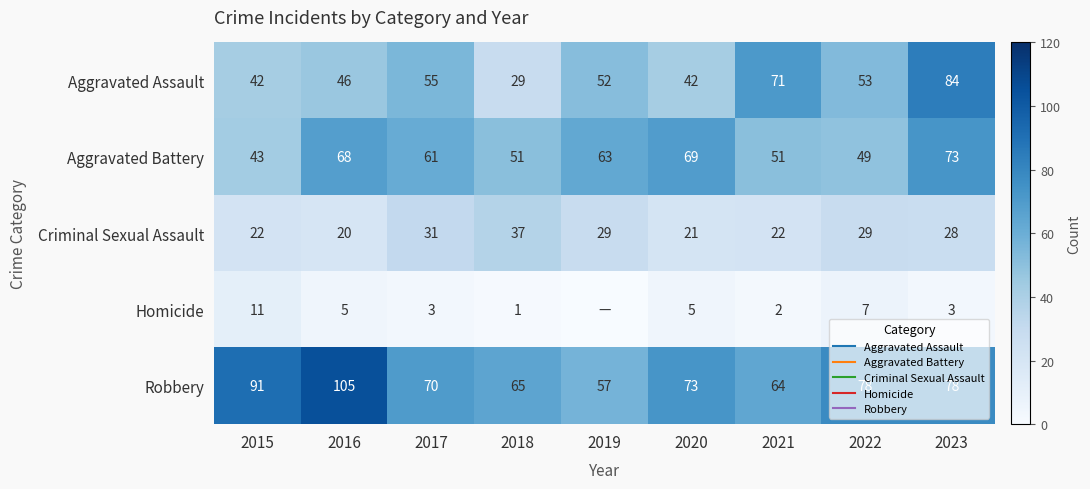

What is the maximum value for Aggravated Assault?

84